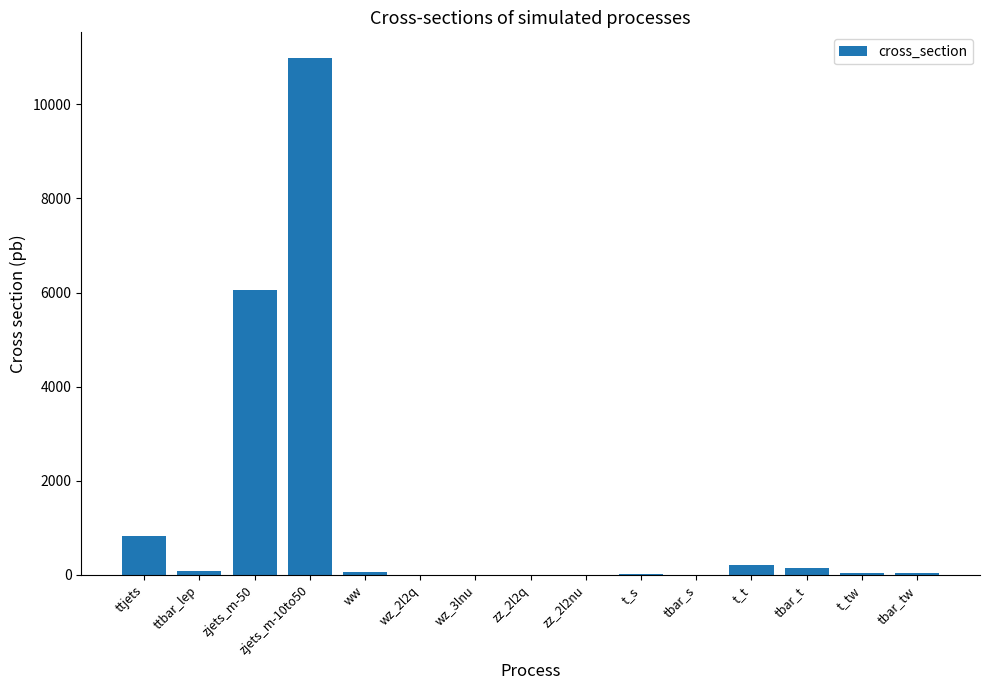

What is the maximum value shown in the chart?

10979.9